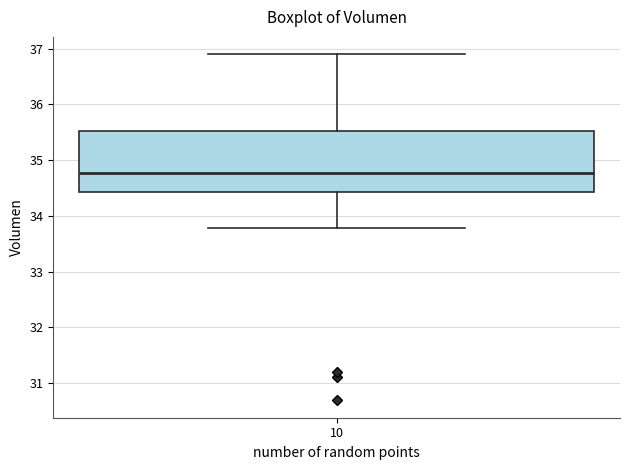

Transcribe this box plot: give where the median line is, the range the box spans, and where the two whiskers end, as read against the y-axis. The values are not printed on the chart, so give them approximately, as read against the axis.

median 34.8, box 34.4 to 35.5, whiskers 33.8 to 36.9